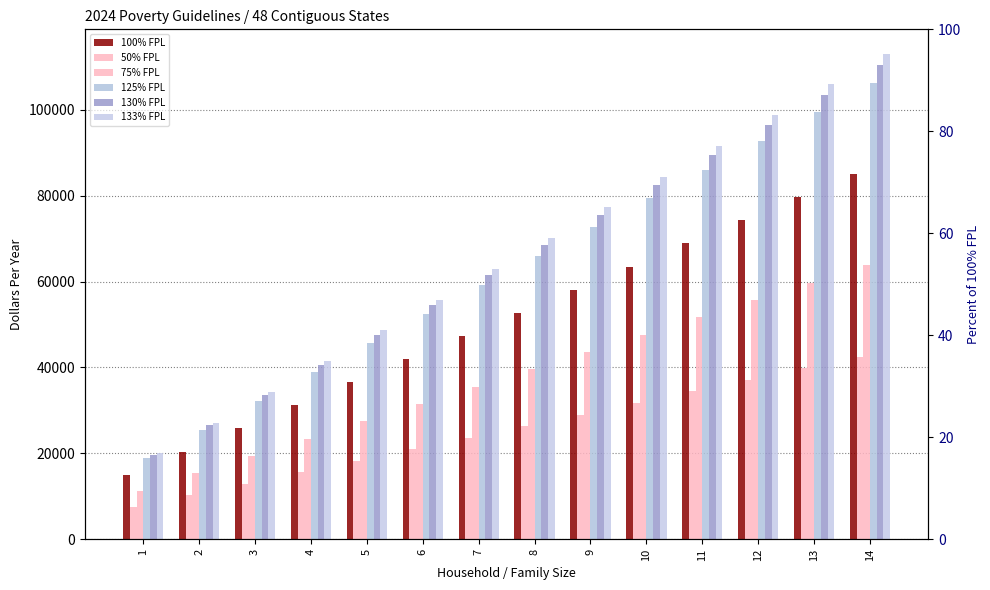

How many bars are there in total?

84